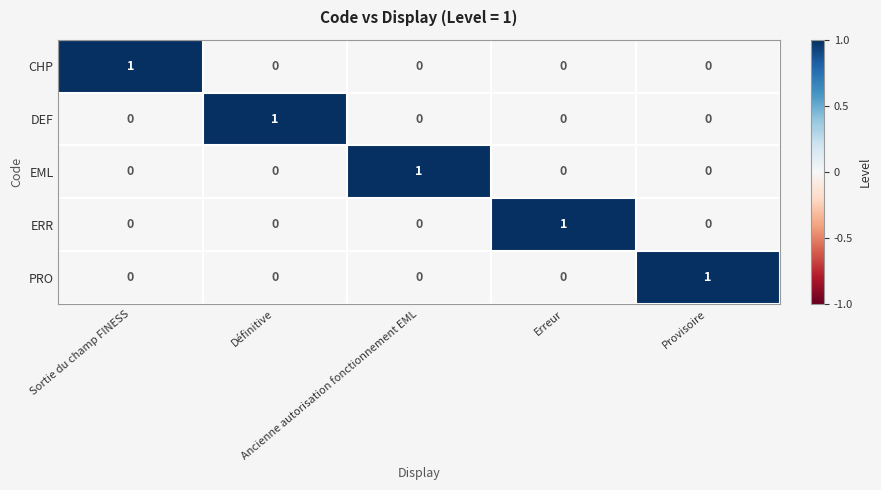

At how many categories does at least one series exceed 0?

5